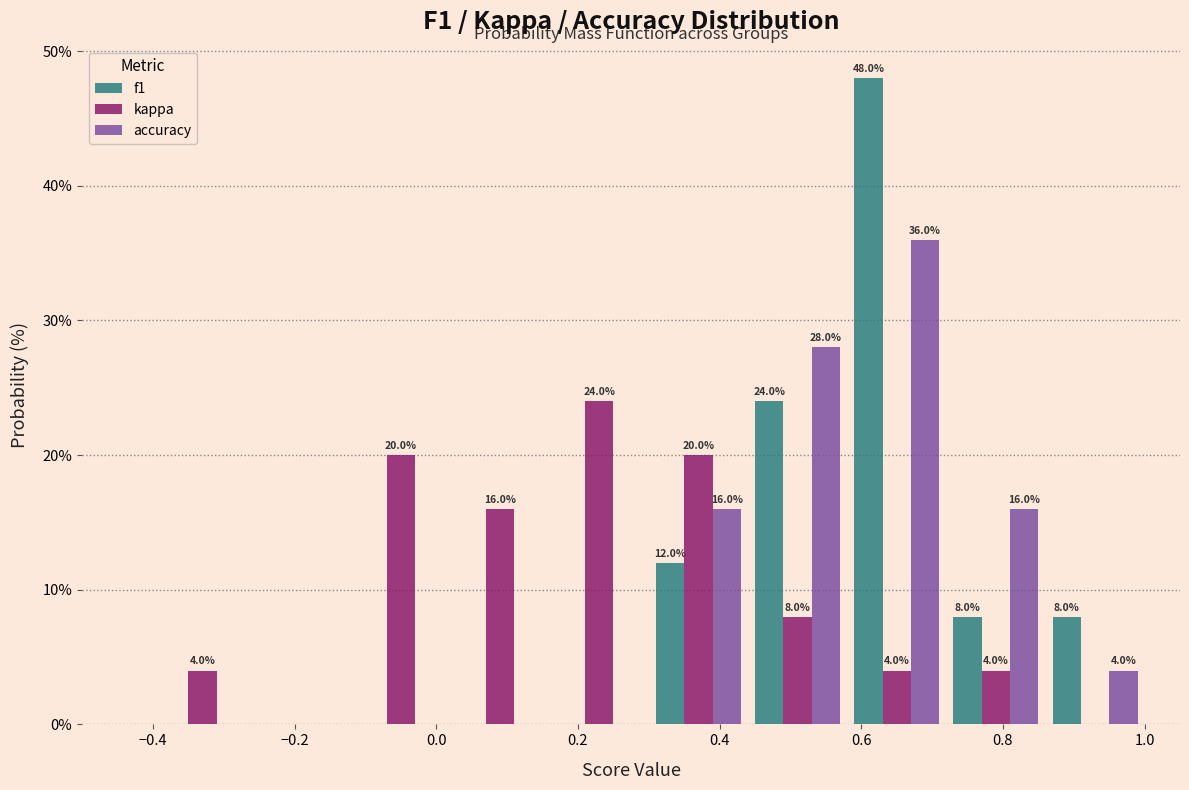

In the accuracy series, which range on the x-axis has the tallest bar?

0.58 to 0.72